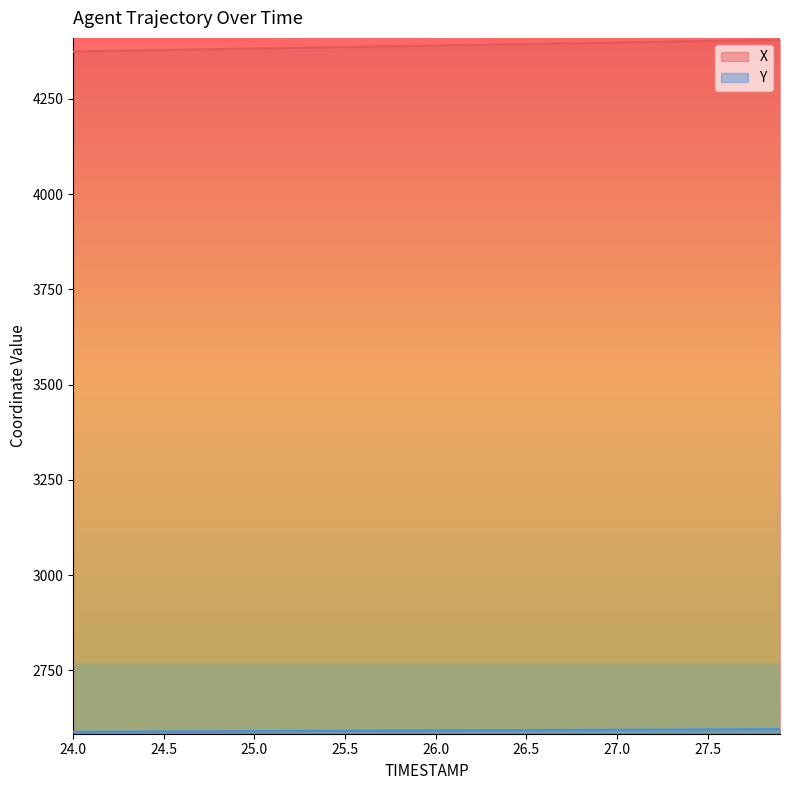

How many lines are shown in the chart?

2